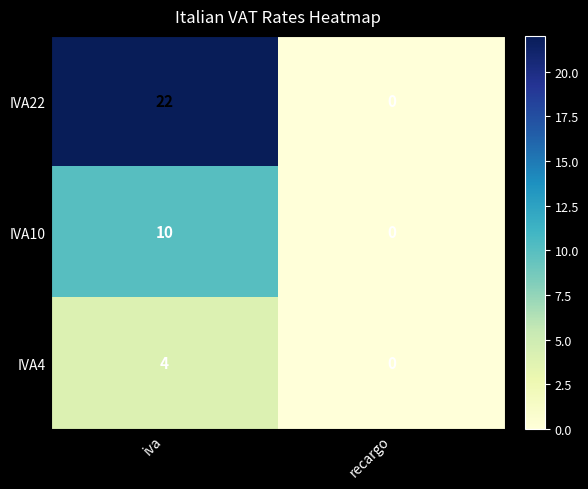

Rank the series by their maximum value, from lowest to highest.

IVA4, IVA10, IVA22